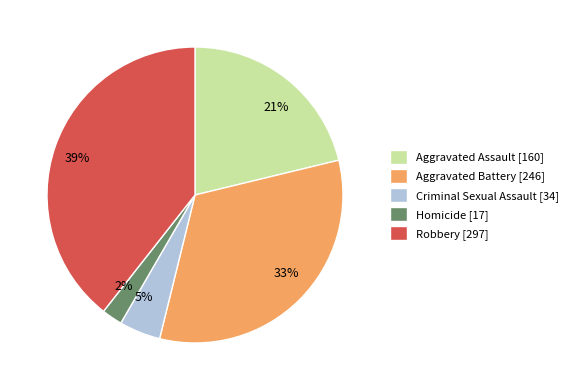

Rank the categories by value from highest to lowest.

Robbery, Aggravated Battery, Aggravated Assault, Criminal Sexual Assault, Homicide